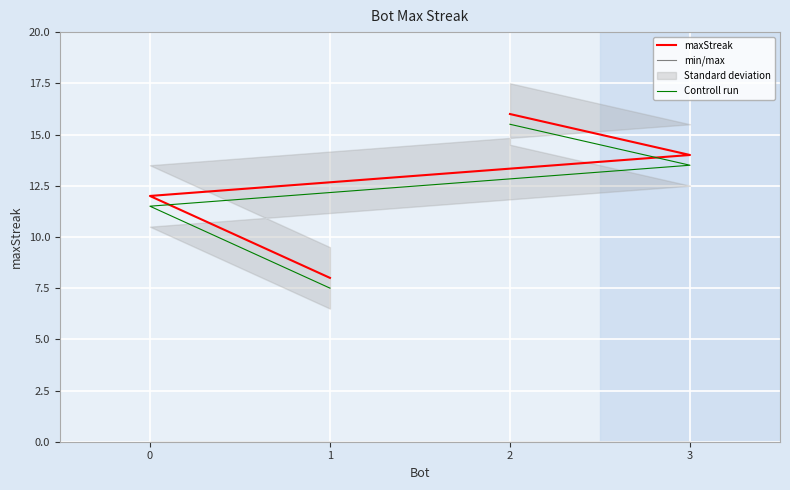

Does the chart display data point markers on the line(s)?

No